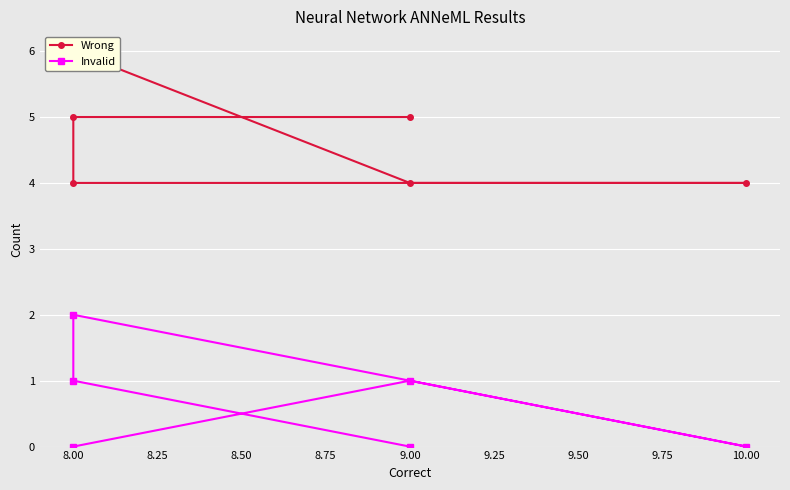

At how many categories does at least one series exceed 1?

6